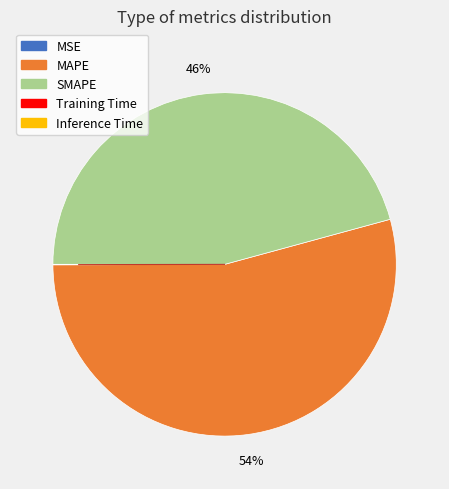

Is there a majority slice in this chart?

Yes